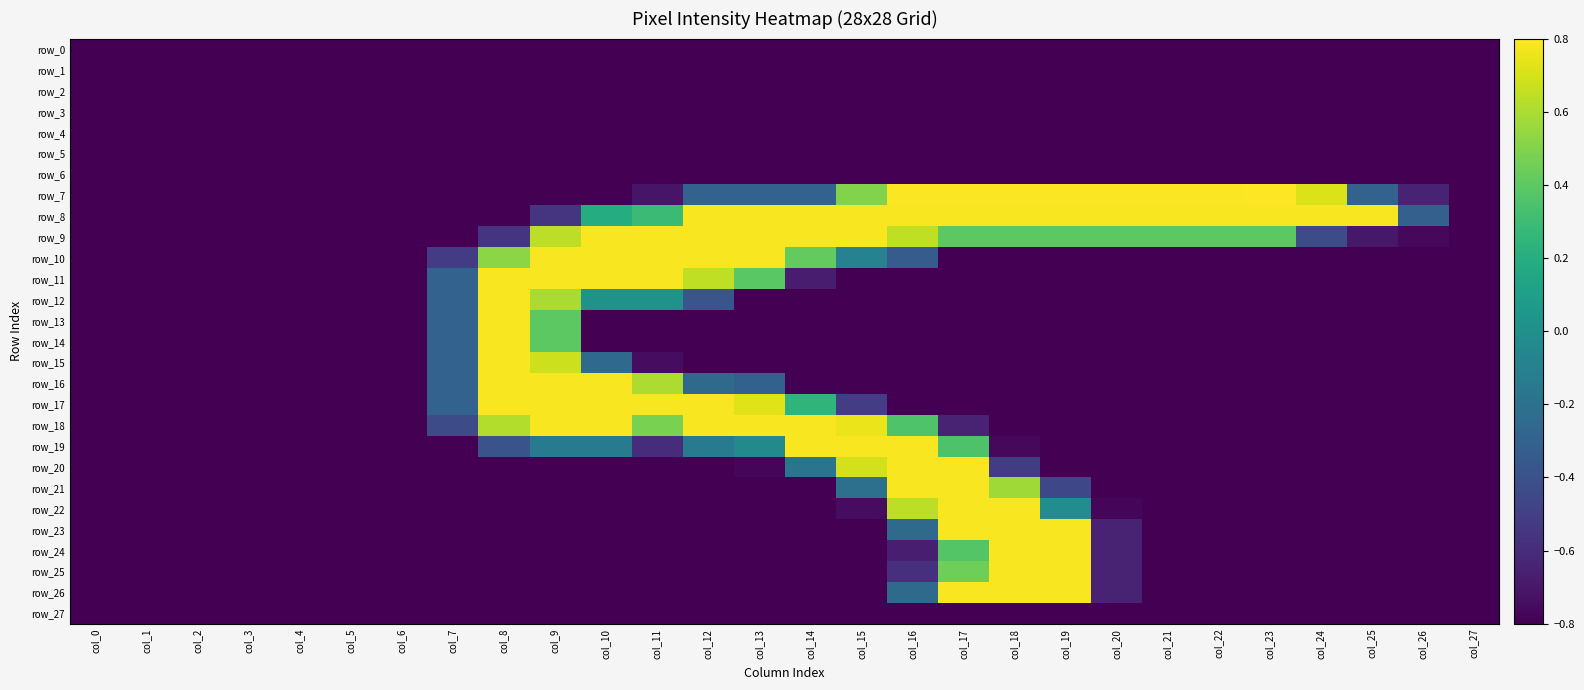

What is the maximum value for row_9?

0.8